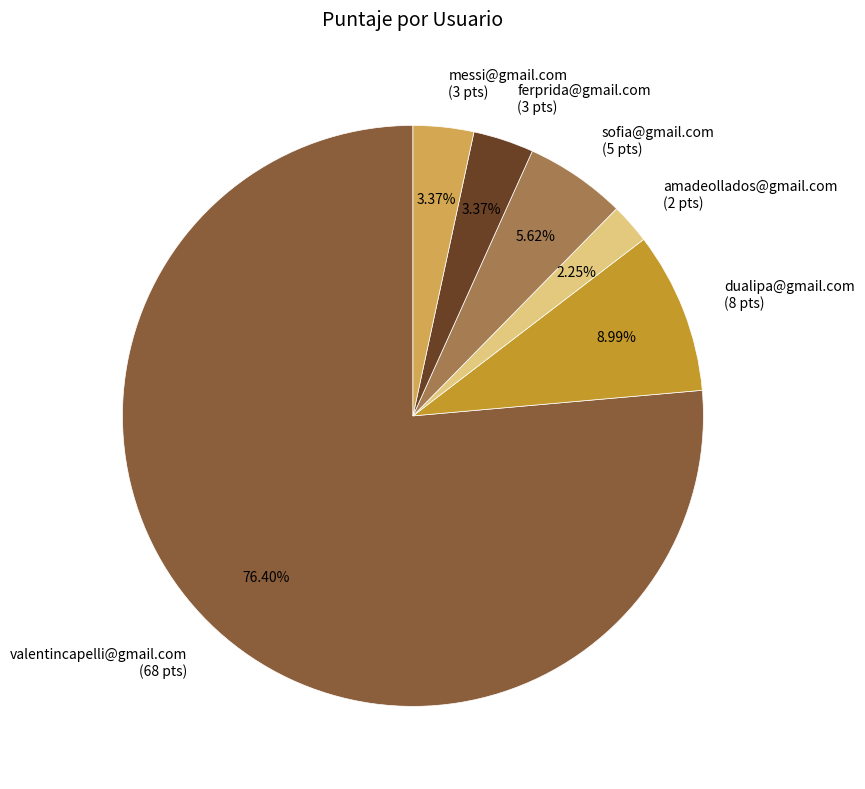

To the nearest percent, what portion does amadeollados@gmail.com represent?

2%